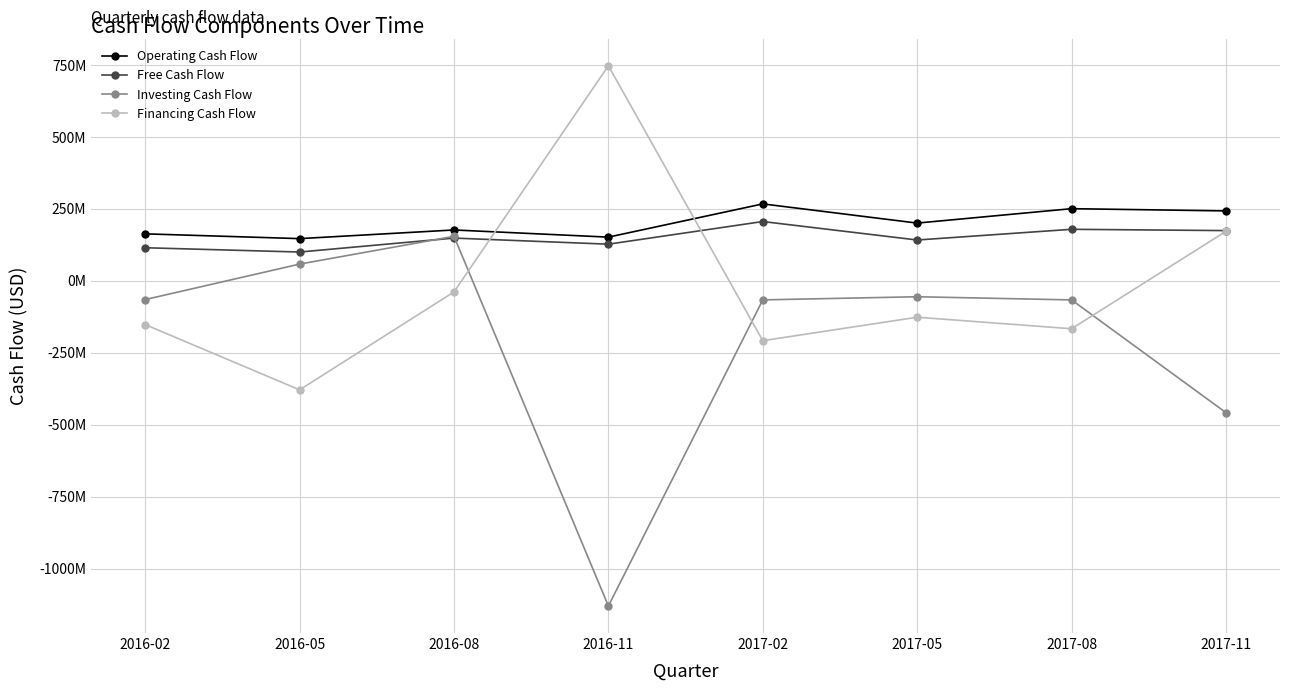

True or false: Free Cash Flow has more than 0 points higher than both neighbors.

True